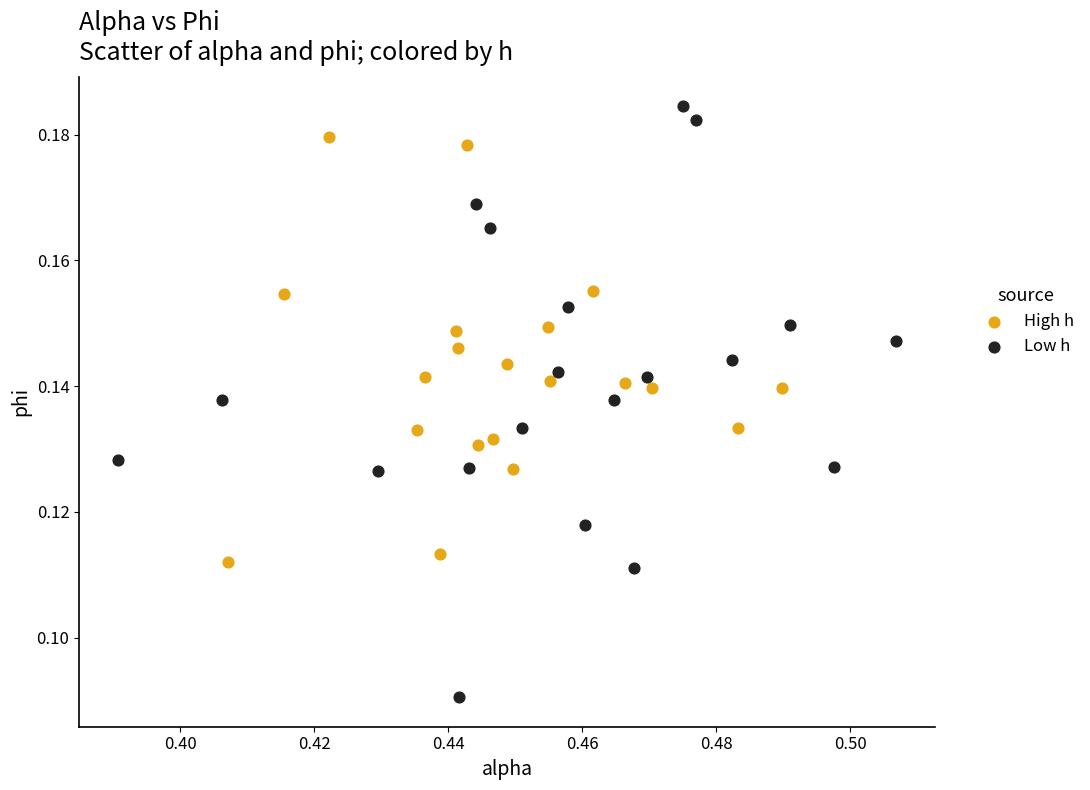

What are all the series names shown in the legend?

High h, Low h